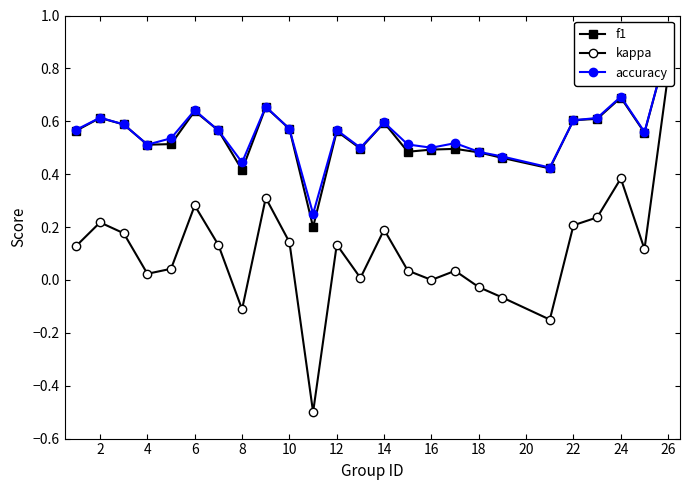

What is the sum of all kappa values?

2.7